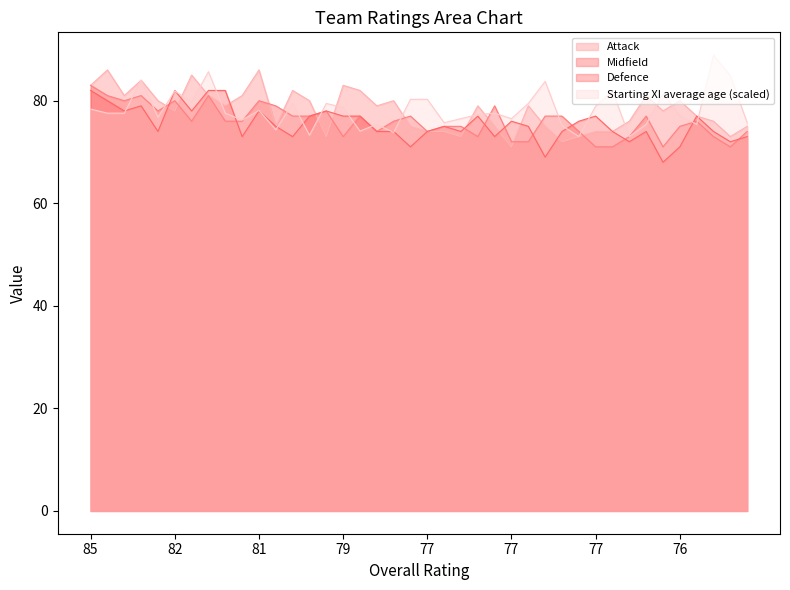

Which series ends up on top after the final intersection of Attack and Defence?

Defence